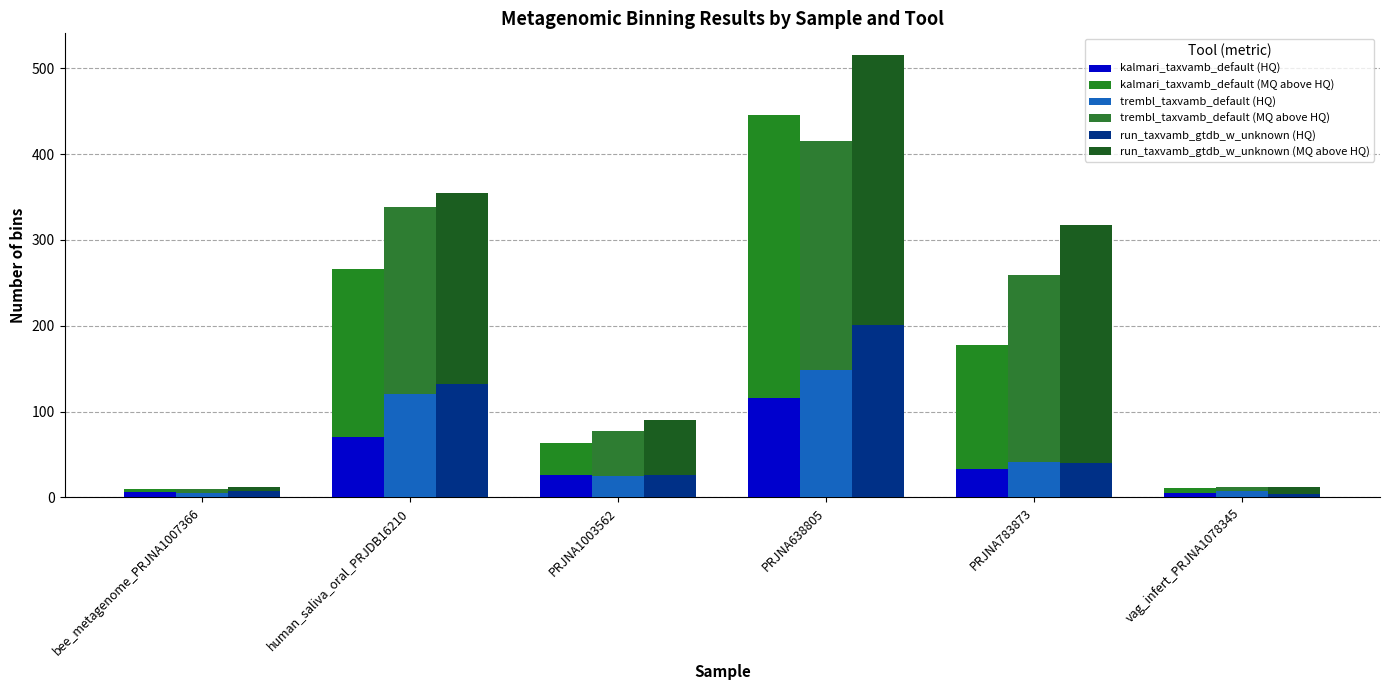

Is it true that trembl_taxvamb_default (MQ above HQ) equals 52 at PRJNA1003562?

True